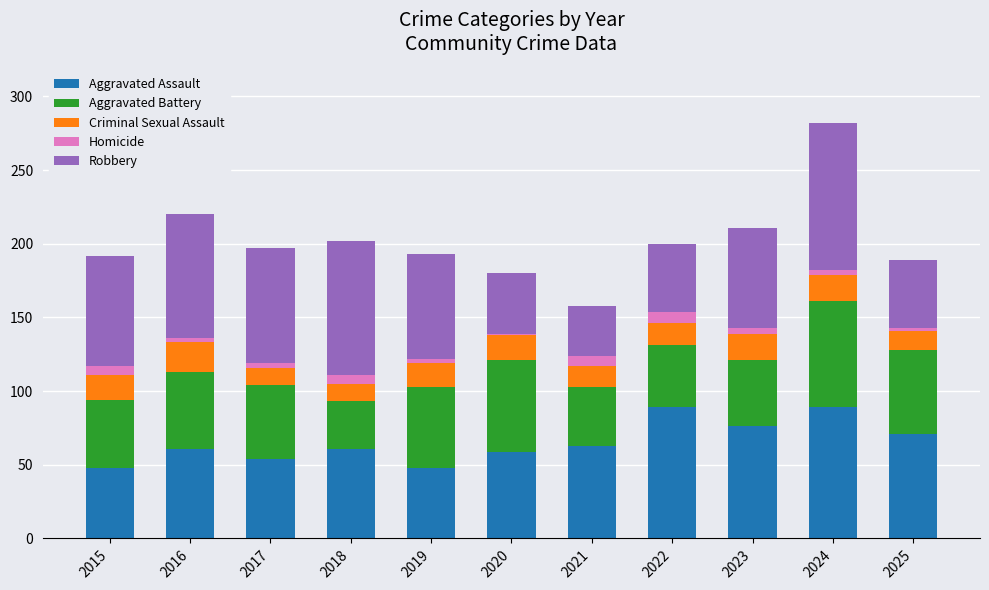

What is the lowest value of the Aggravated Assault series?

48